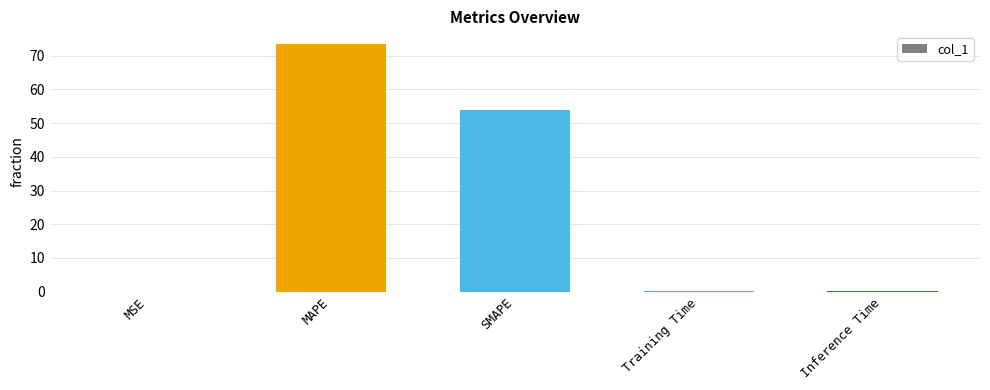

True or false: the data shows 0.0 at MSE.

True